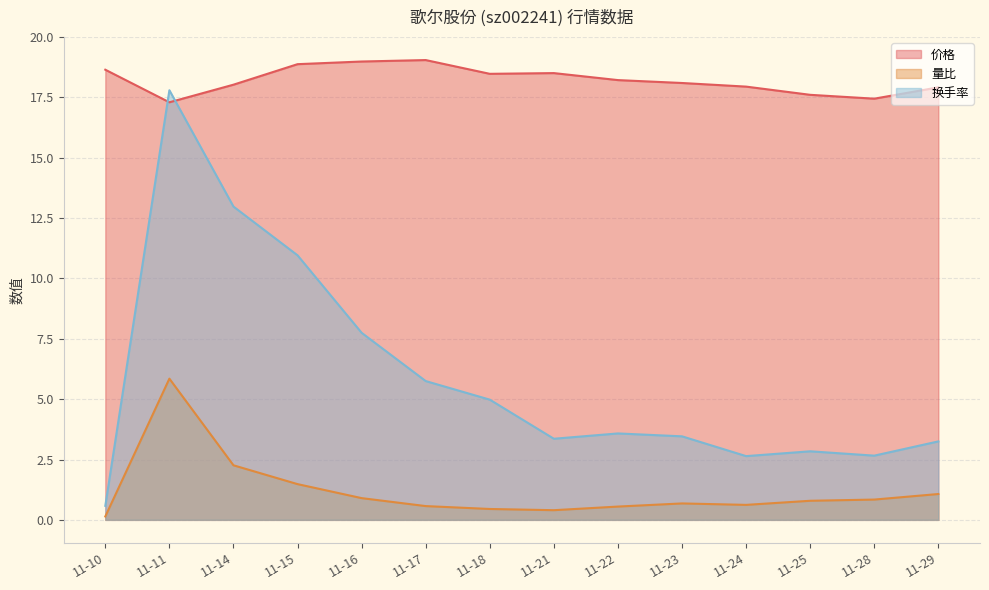

What is the value of the 价格 point at the 12th from the left?

17.6